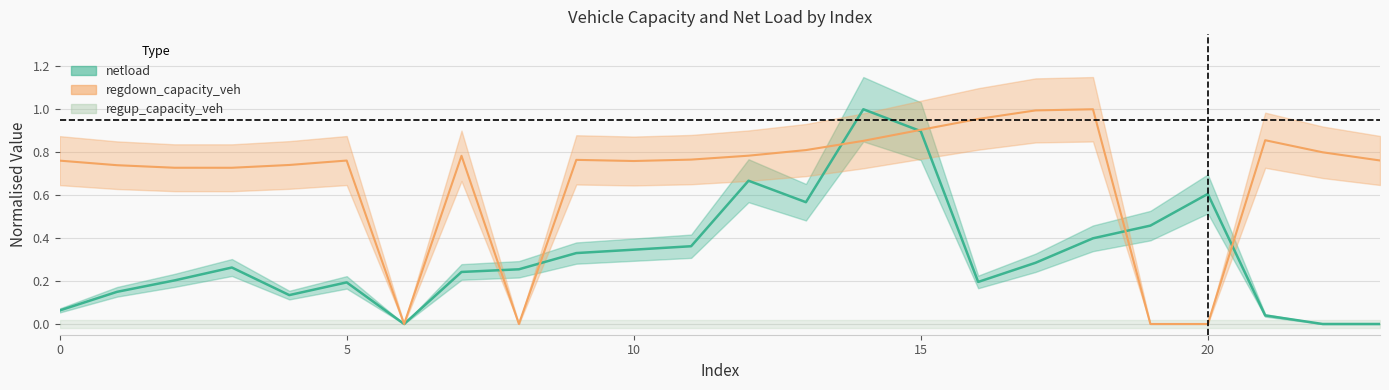

Between 17 and 18, which series saw the biggest shift?

netload